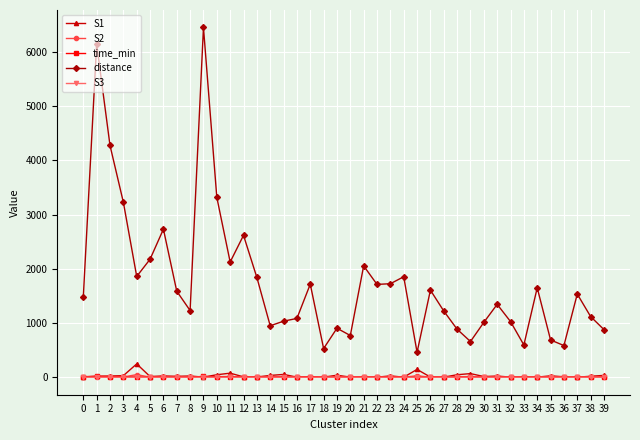

True or false: time_min has more than 1 points higher than both neighbors.

True